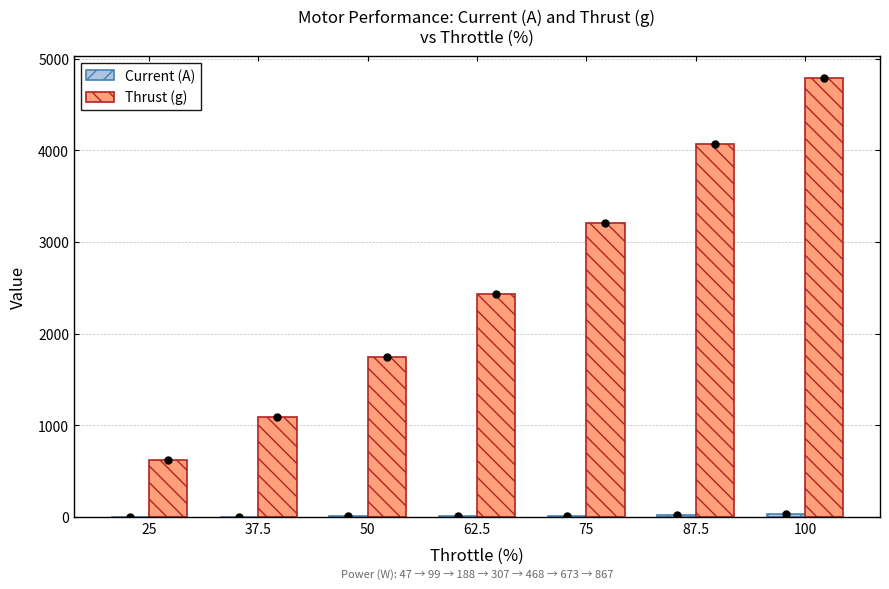

What is the difference between the maximum and minimum values in the Current (A) series?

26.7